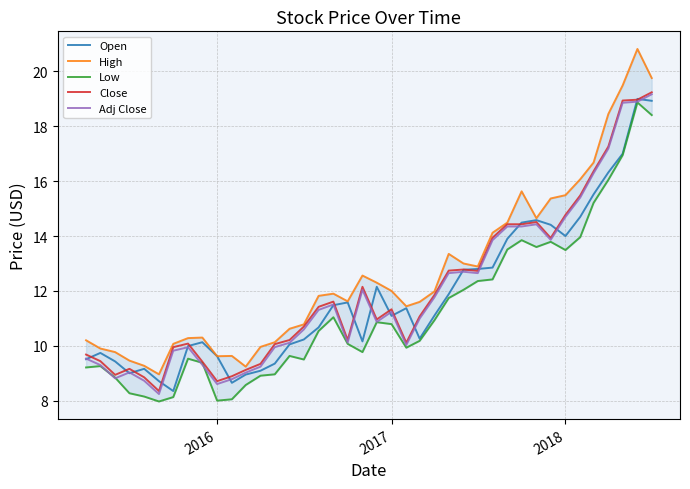

The value of Low at 2018 is 12.8. True or false?

False